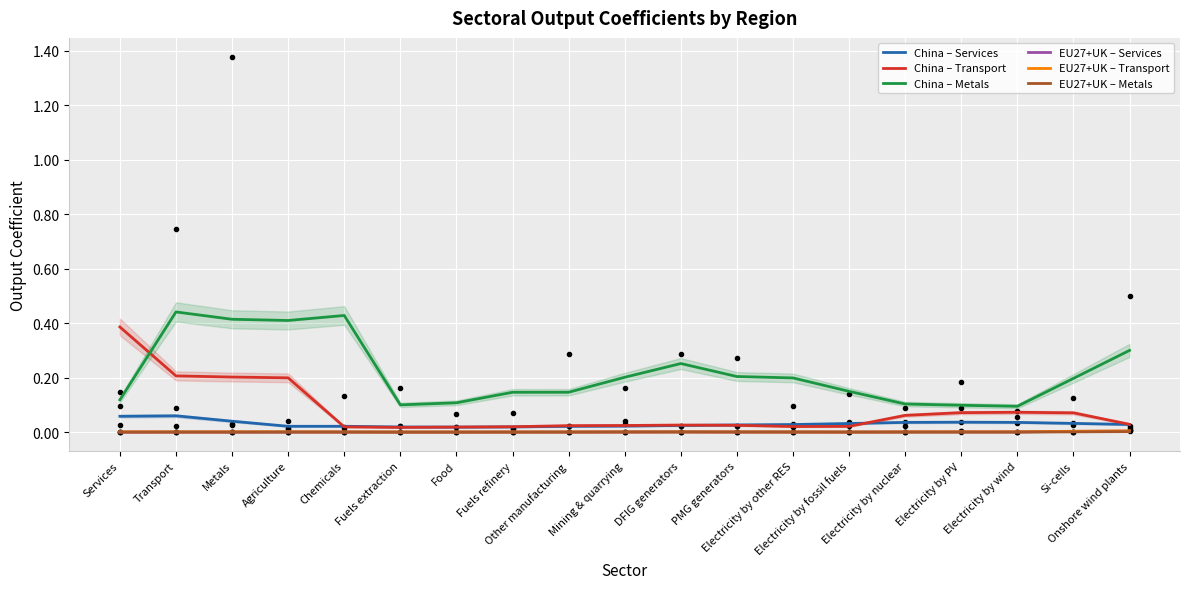

At which category does the chart reach its minimum across all series?

Services